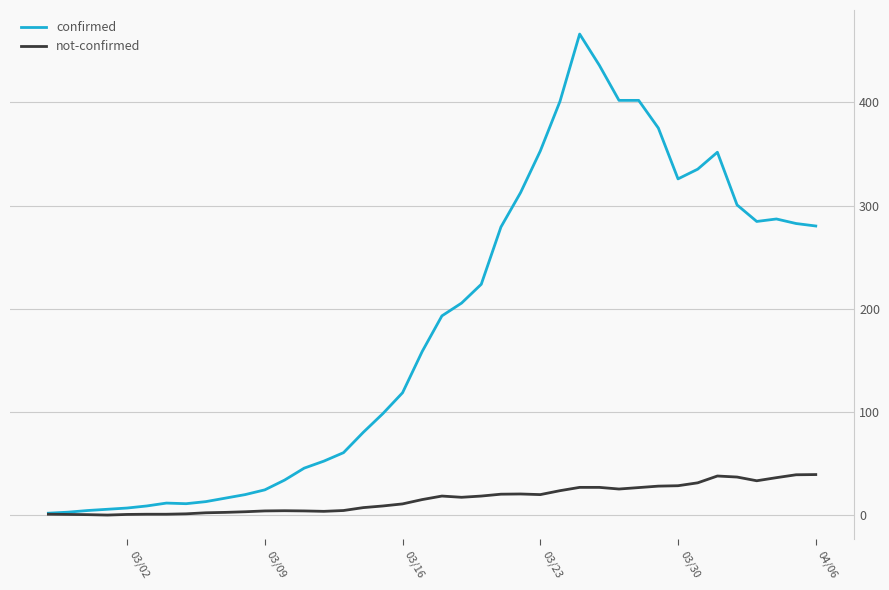

What is the maximum value shown in the chart?

466.0